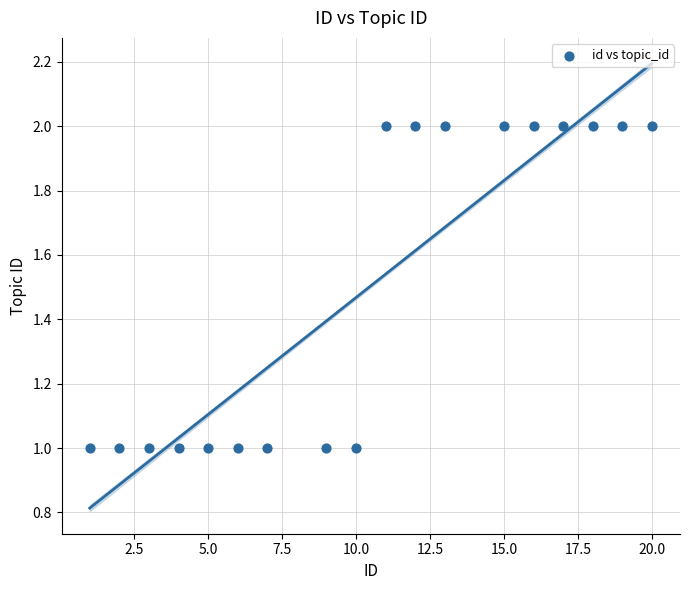

What is the range of X values (max minus min)?

19